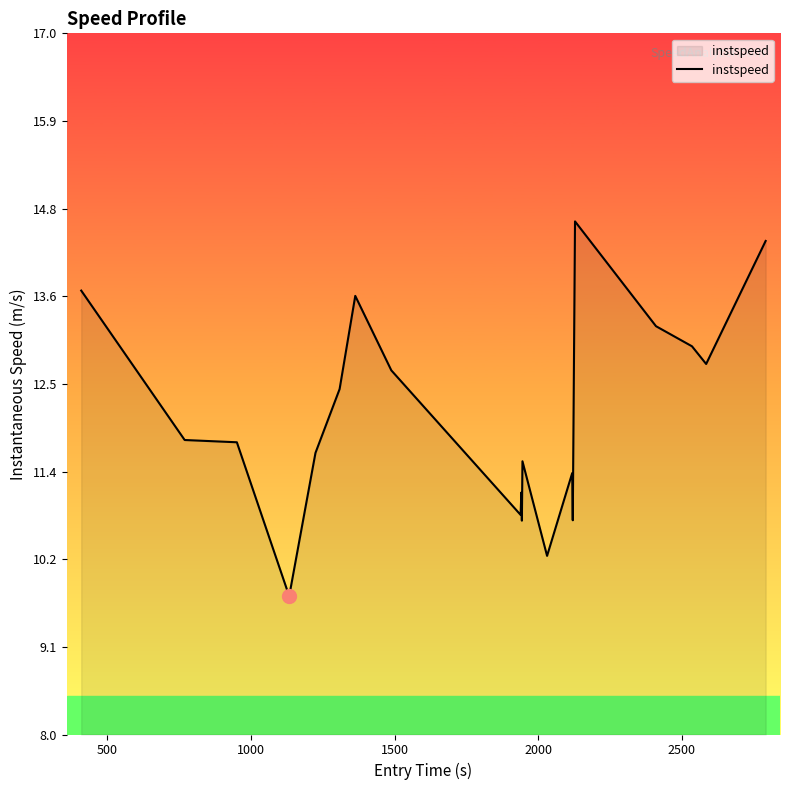

What is the maximum value shown in the chart?

14.6